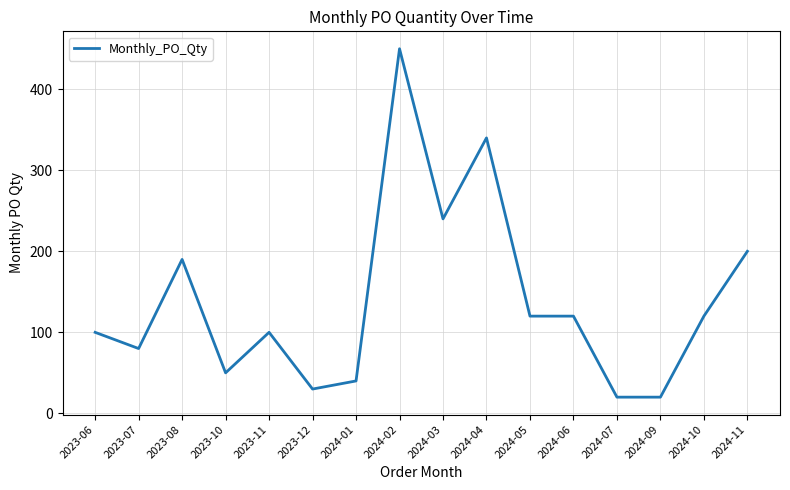

Does the chart have visible grid lines?

Yes